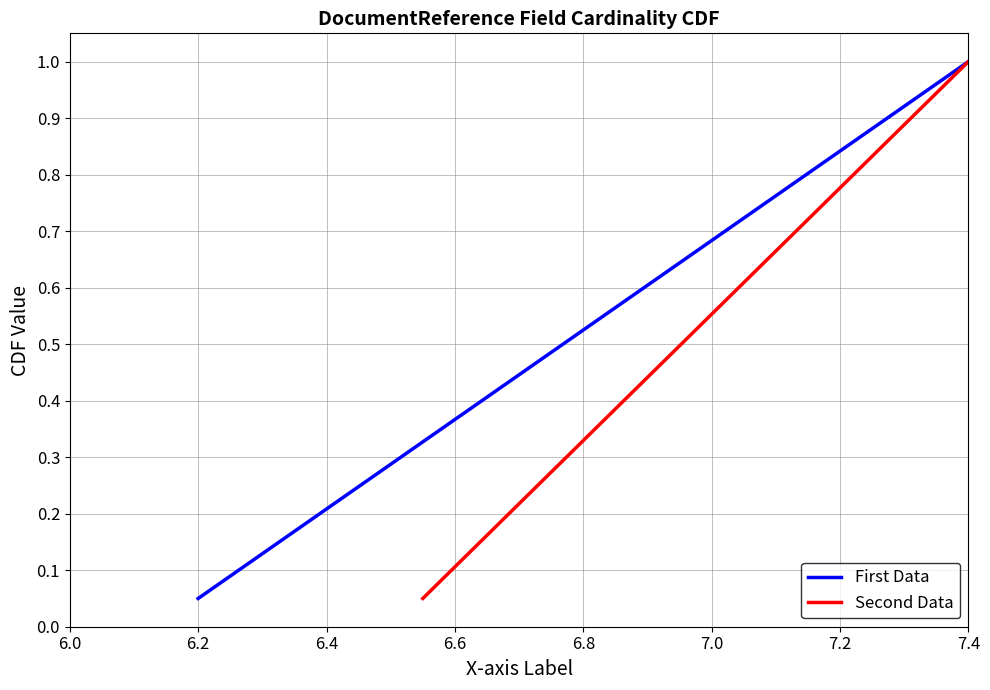

Which series has the widest spread of values?

First Data